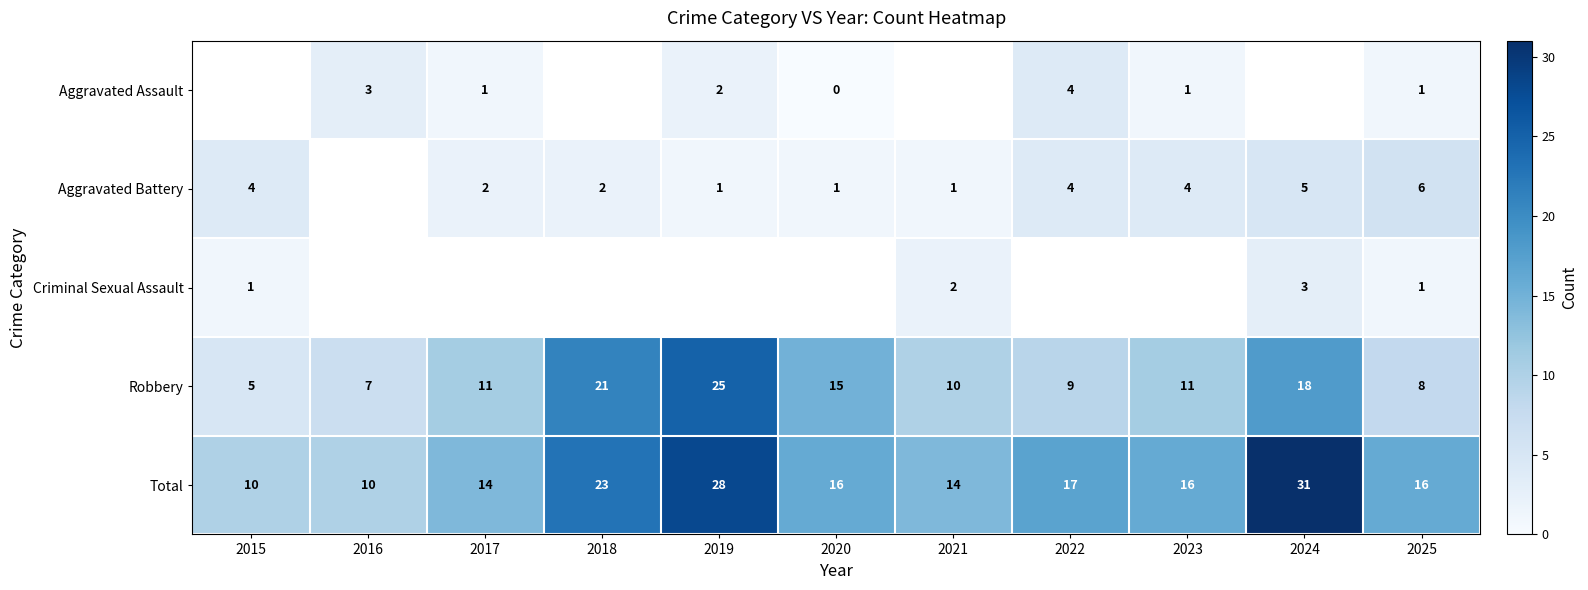

What is the difference between the maximum and minimum values in the Robbery series?

20